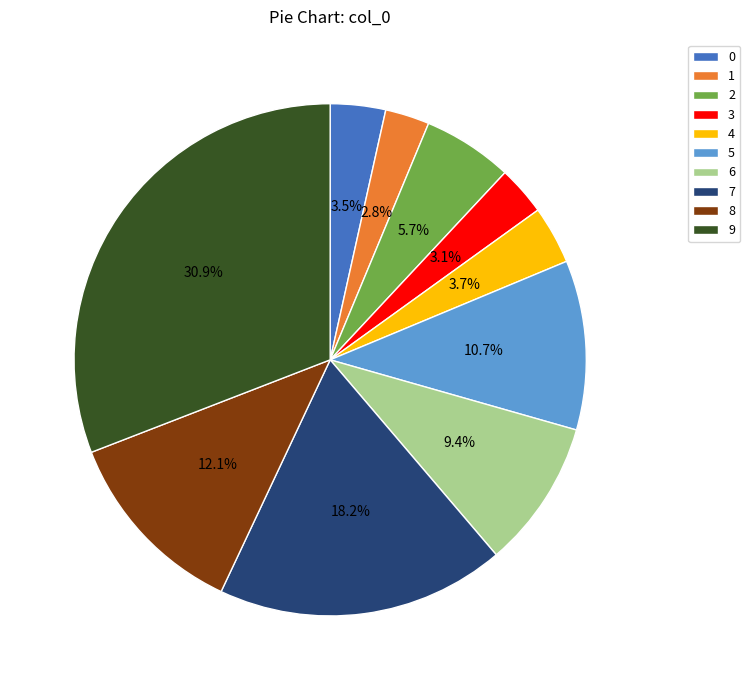

How many segments does this pie chart have?

10